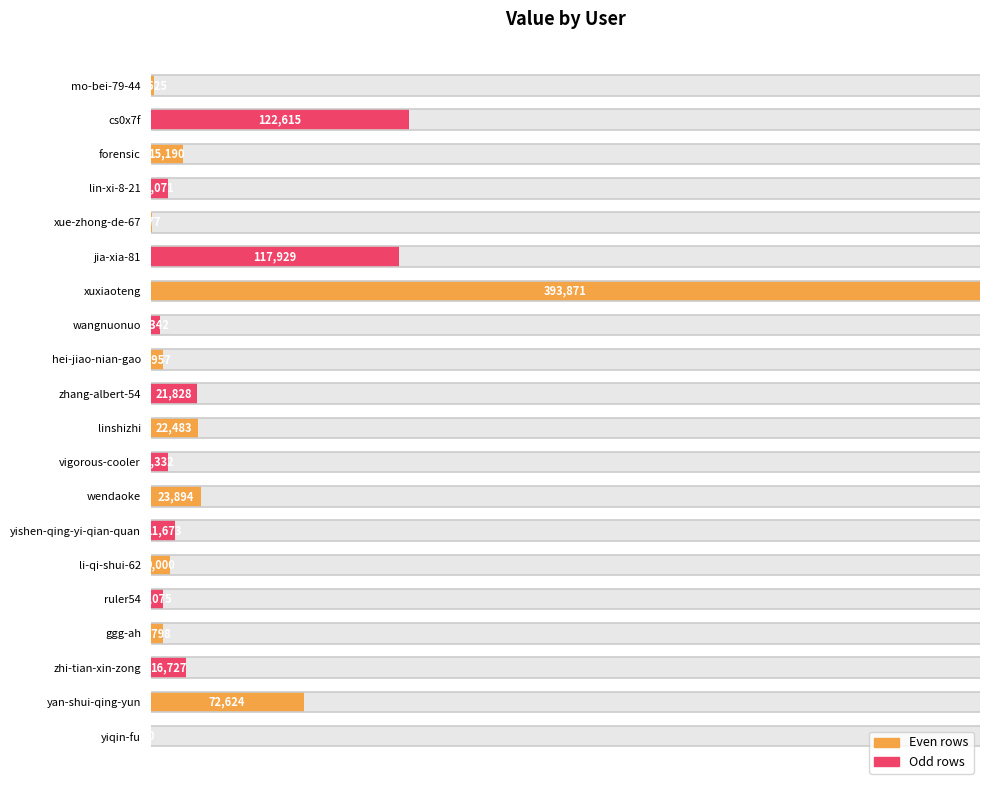

Rank the categories by value from lowest to highest.

yiqin-fu, xue-zhong-de-67, mo-bei-79-44, wangnuonuo, ggg-ah, hei-jiao-nian-gao, ruler54, lin-xi-8-21, vigorous-cooler, li-qi-shui-62, yishen-qing-yi-qian-quan, forensic, zhi-tian-xin-zong, zhang-albert-54, linshizhi, wendaoke, yan-shui-qing-yun, jia-xia-81, cs0x7f, xuxiaoteng